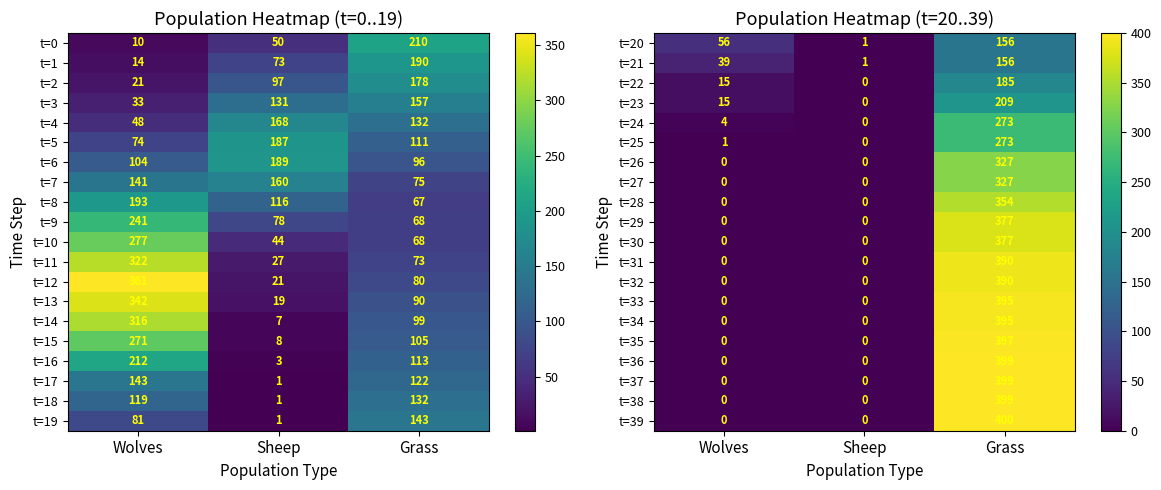

What is the average value of the t=37 series?

133